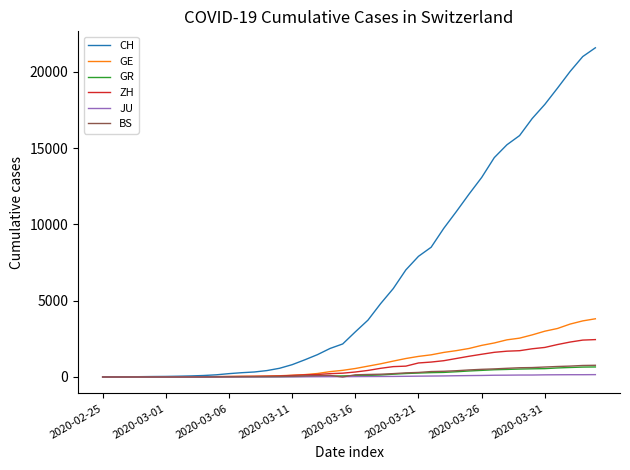

Which series has the largest total across all categories?

CH